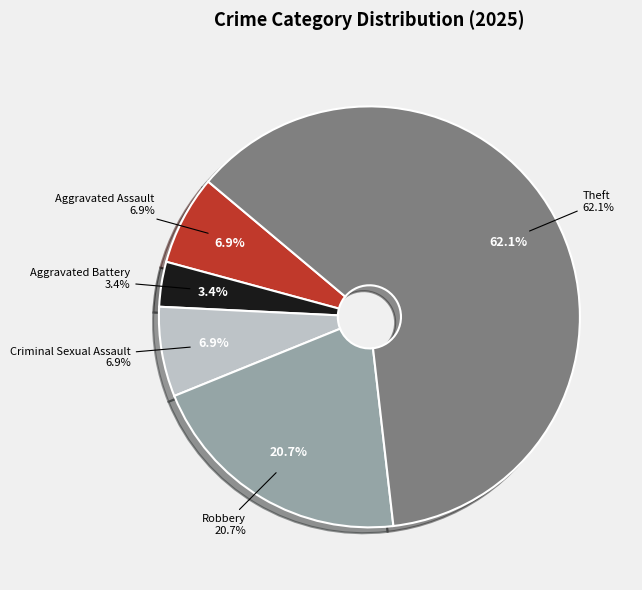

What is the total percentage of Motor Vehicle Theft and Criminal Sexual Assault?

6.9%